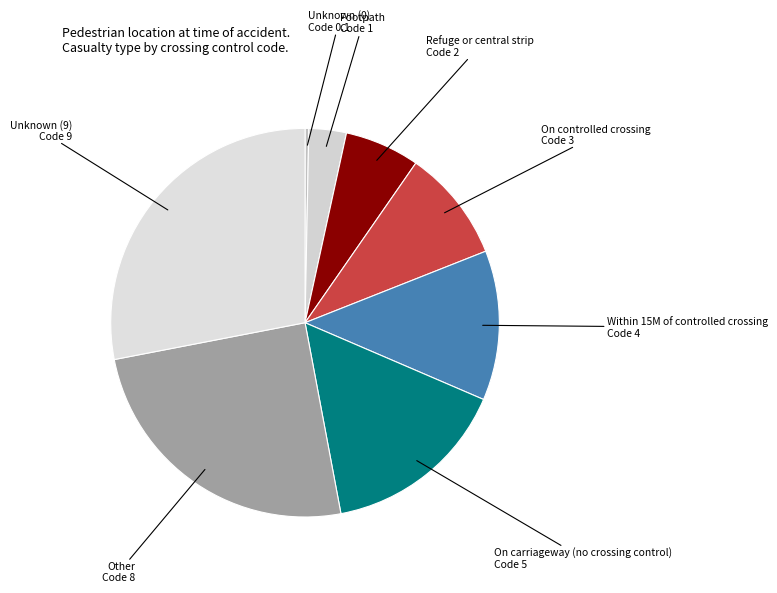

Is there any slice that represents more than half of the pie?

No